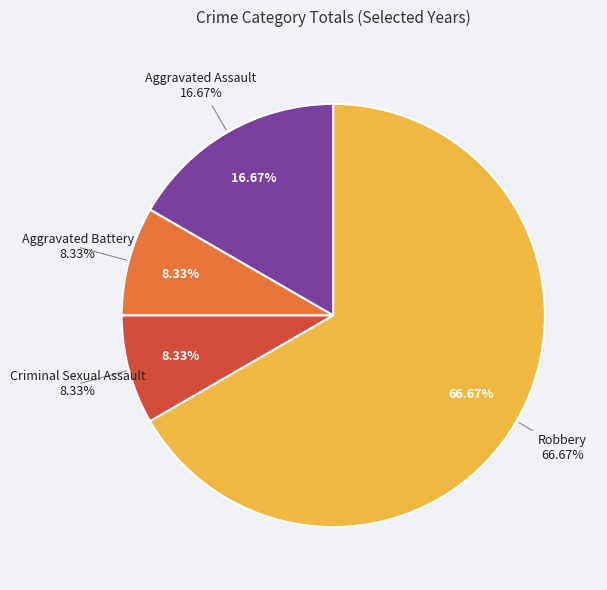

To the nearest percent, what is the difference between the largest and smallest slice percentages?

58%